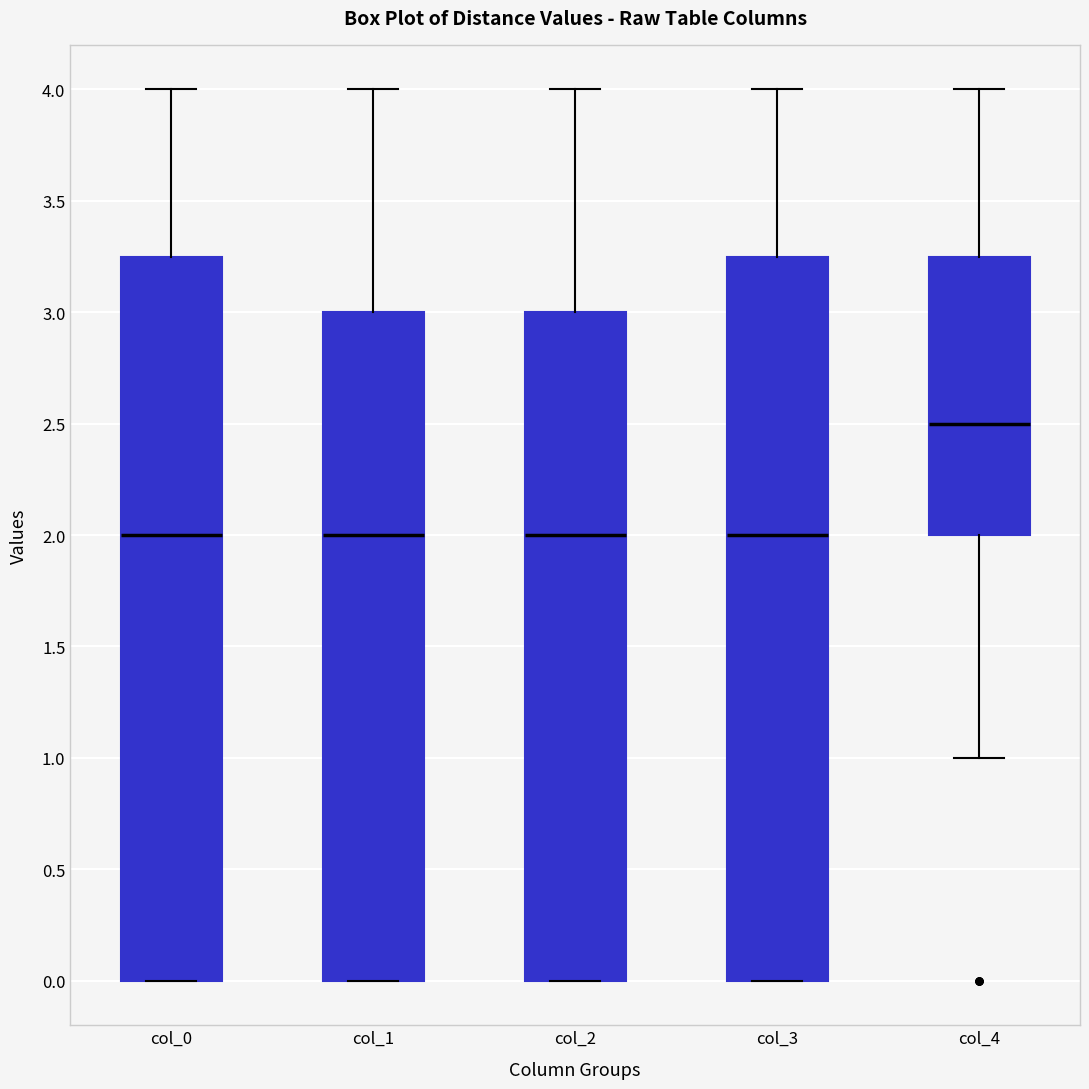

Reading left to right, read every box against the y-axis: the position of its median line, the range the box covers, and the ends of its whiskers. The values are not printed on the chart, so give them approximately, as read against the axis.

col_0: median 2.00, box 0.00 to 3.25, whiskers 0.00 to 4.00
col_1: median 2.00, box 0.00 to 3.00, whiskers 0.00 to 4.00
col_2: median 2.00, box 0.00 to 3.00, whiskers 0.00 to 4.00
col_3: median 2.00, box 0.00 to 3.25, whiskers 0.00 to 4.00
col_4: median 2.50, box 2.00 to 3.25, whiskers 1.00 to 4.00